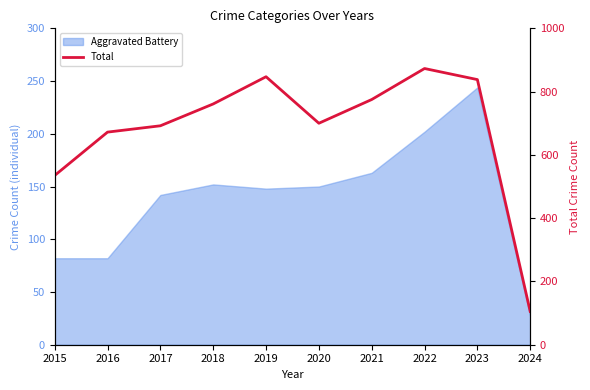

Does the chart display data point markers on the line(s)?

No